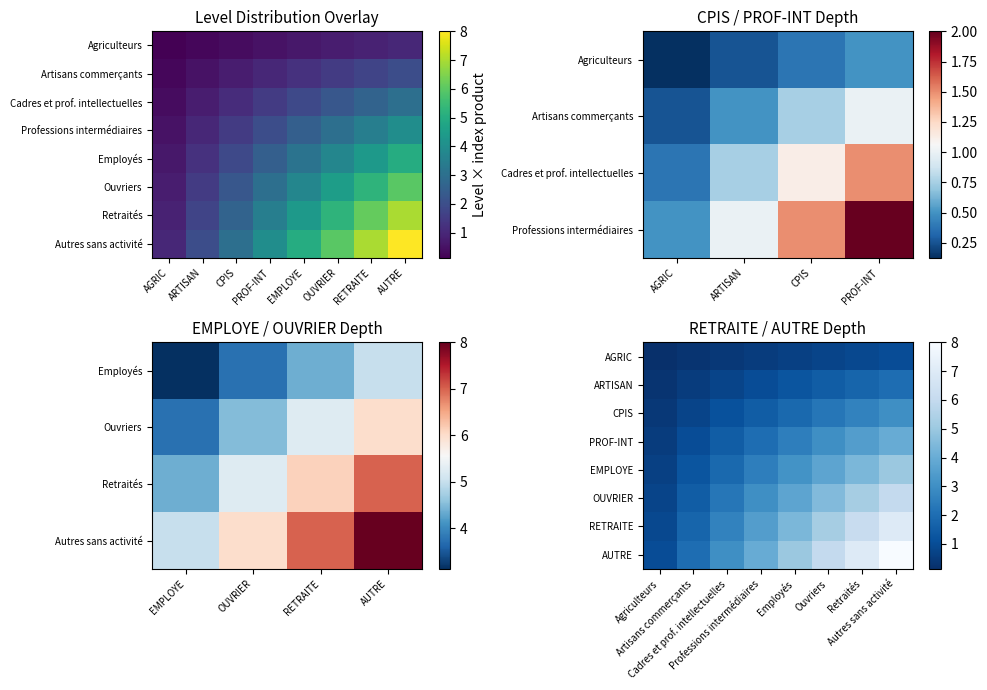

The ARTISAN series shows 0.6 at Professions intermédiaires. True or false?

False